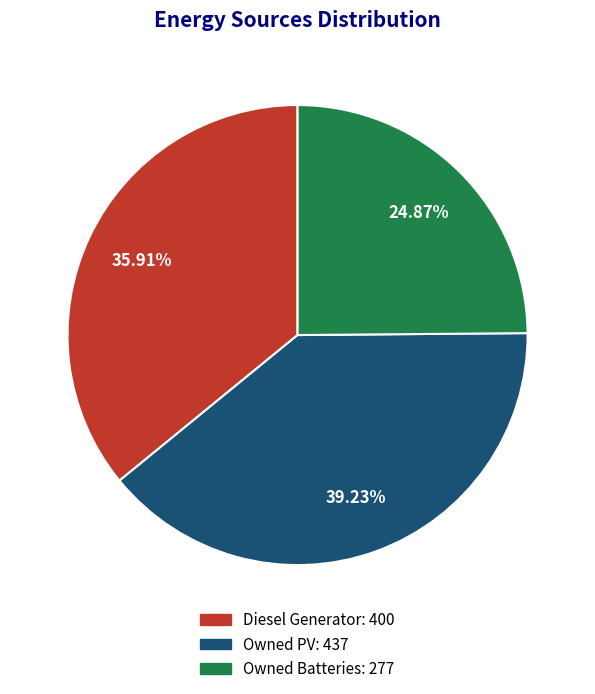

True or false: Diesel Generator accounts for 36% of the total.

True